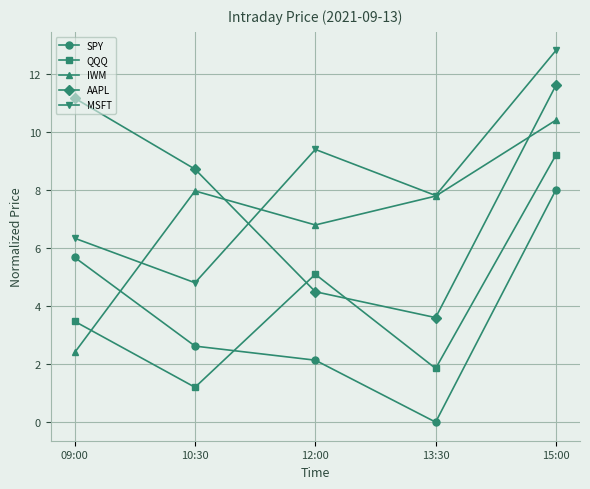

How many interior local peaks does the MSFT series have?

1